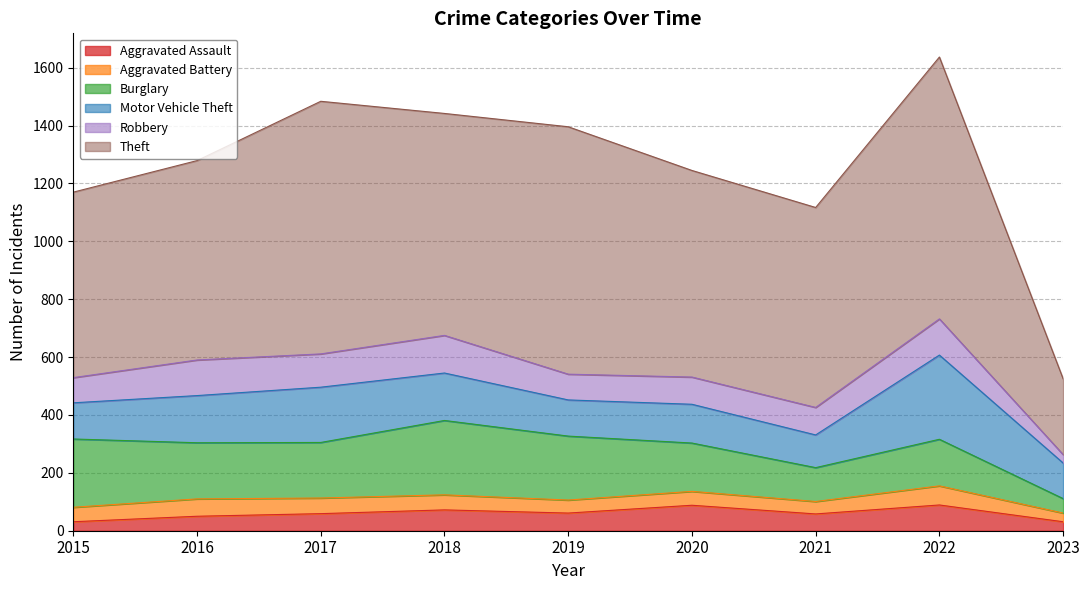

Where does the Theft series first go above 714?

2017